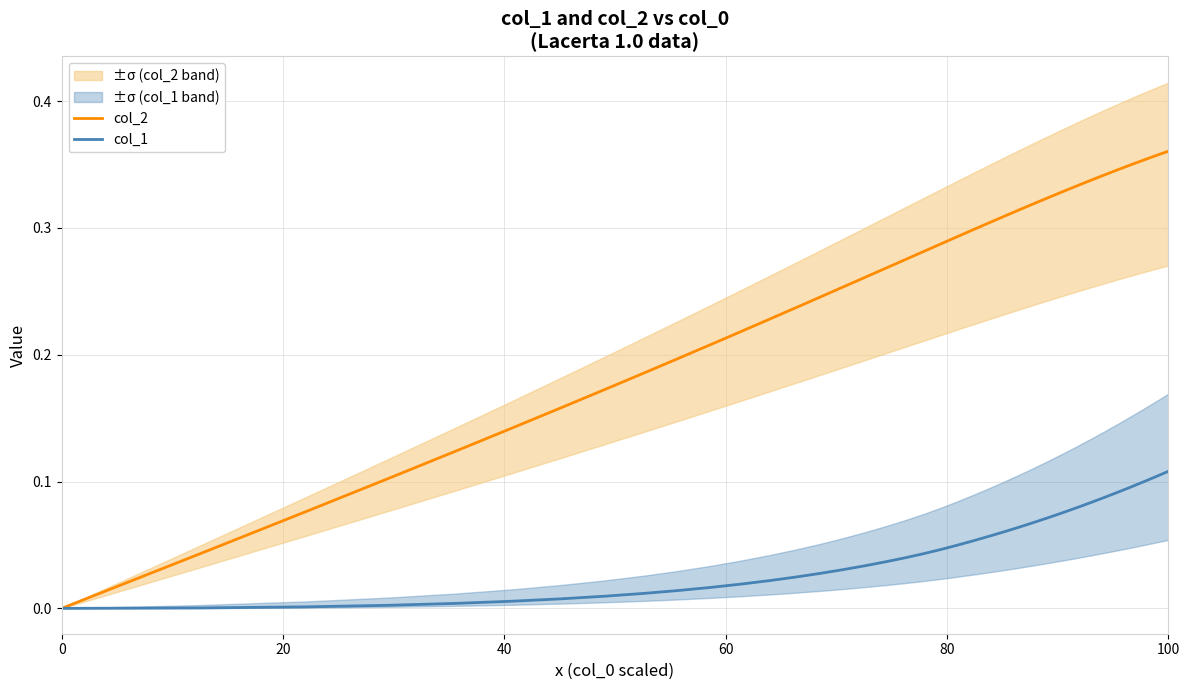

At which label does col_1 reach its peak?

100